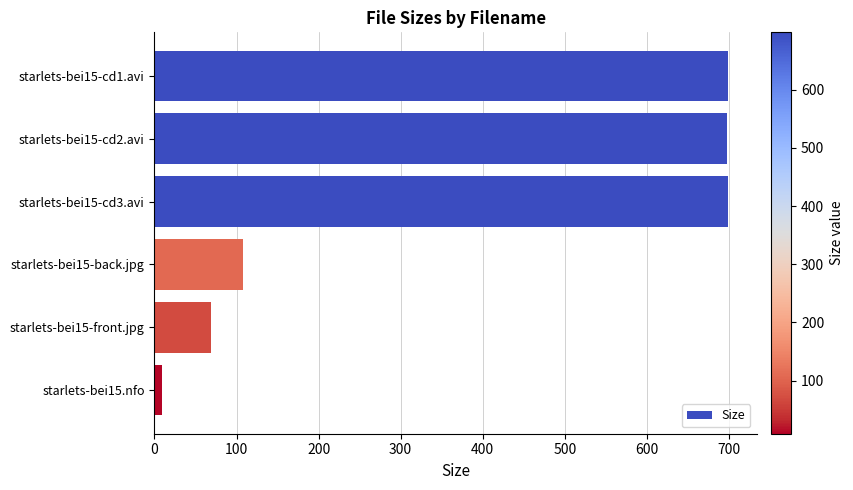

What is the maximum value shown in the chart?

698.8